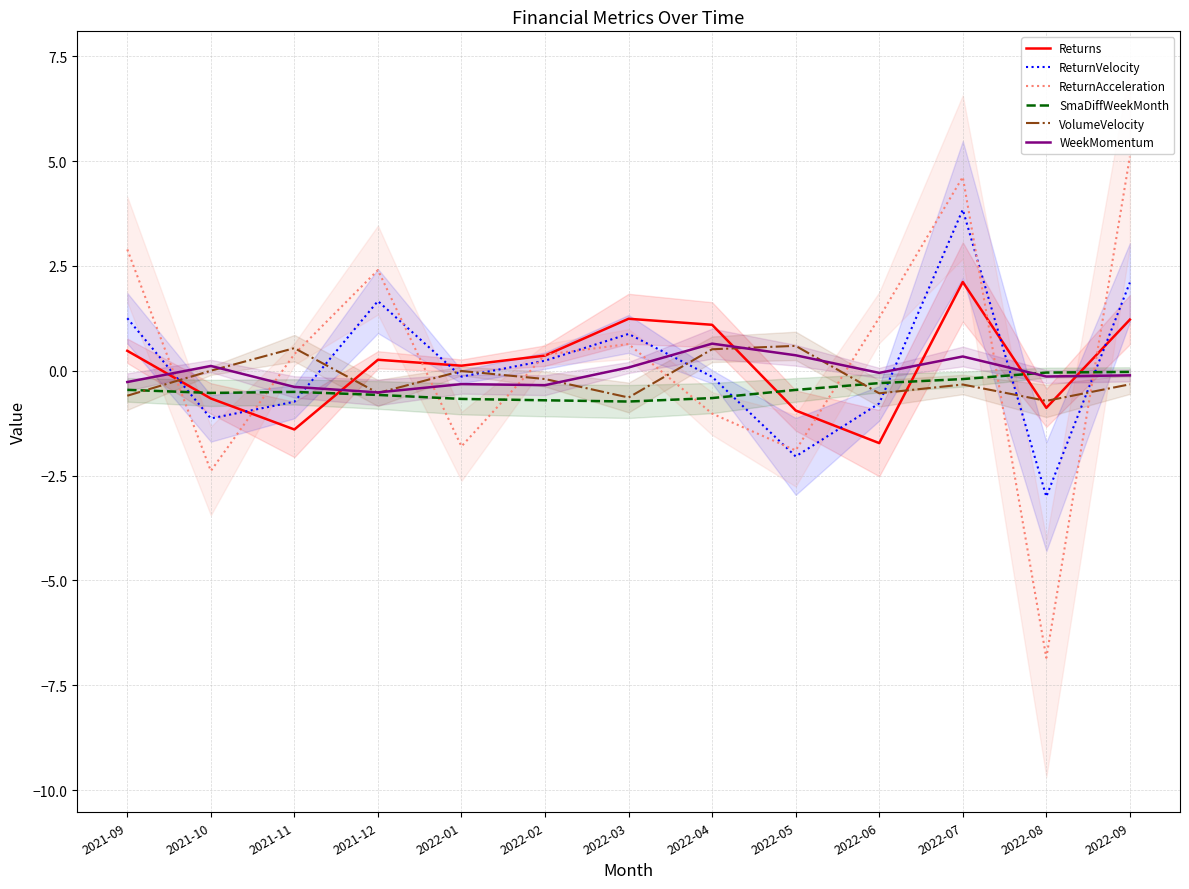

How many lines are shown in the chart?

6